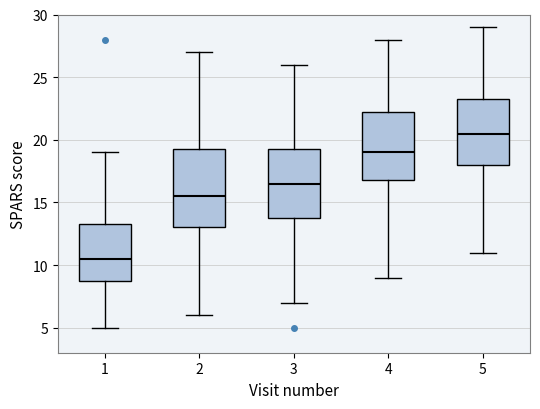

Which box has the lowest median line?

1